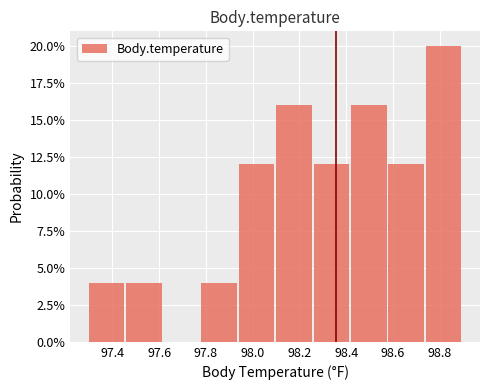

Reading left to right, transcribe this chart: for each bar, give the range it covers on the x-axis and its height. The values are not printed on the chart, so give them approximately, as read against the axis.

97.30 to 97.46: 4
97.46 to 97.62: 4
97.62 to 97.78: 0
97.78 to 97.94: 4
97.94 to 98.10: 12
98.10 to 98.26: 16
98.26 to 98.42: 12
98.42 to 98.58: 16
98.58 to 98.74: 12
98.74 to 98.90: 20